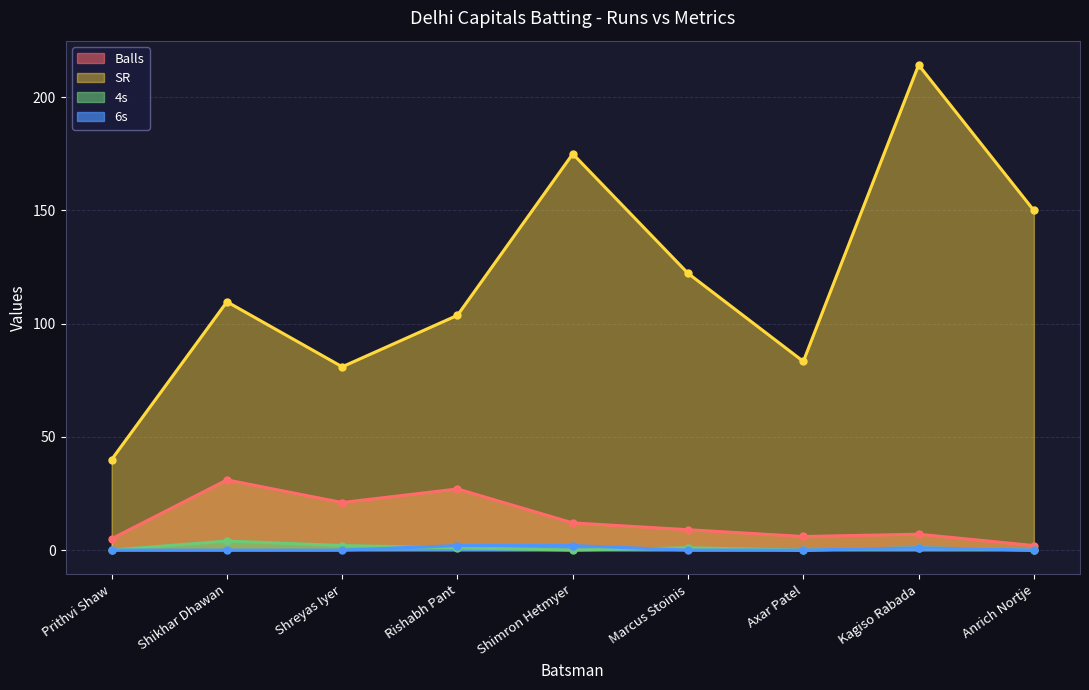

How many lines are shown in the chart?

4